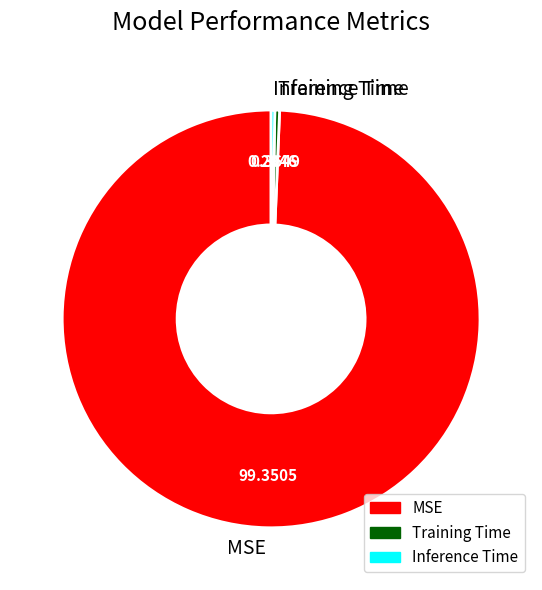

Between MSE and Inference Time, which is larger?

MSE